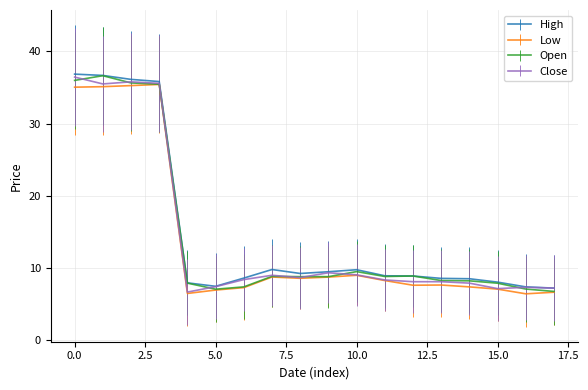

What is the maximum value for Close?

36.4